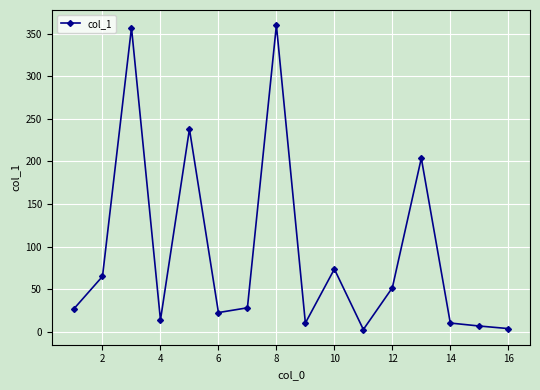

What is the value of the 5th point from the left?

238.1